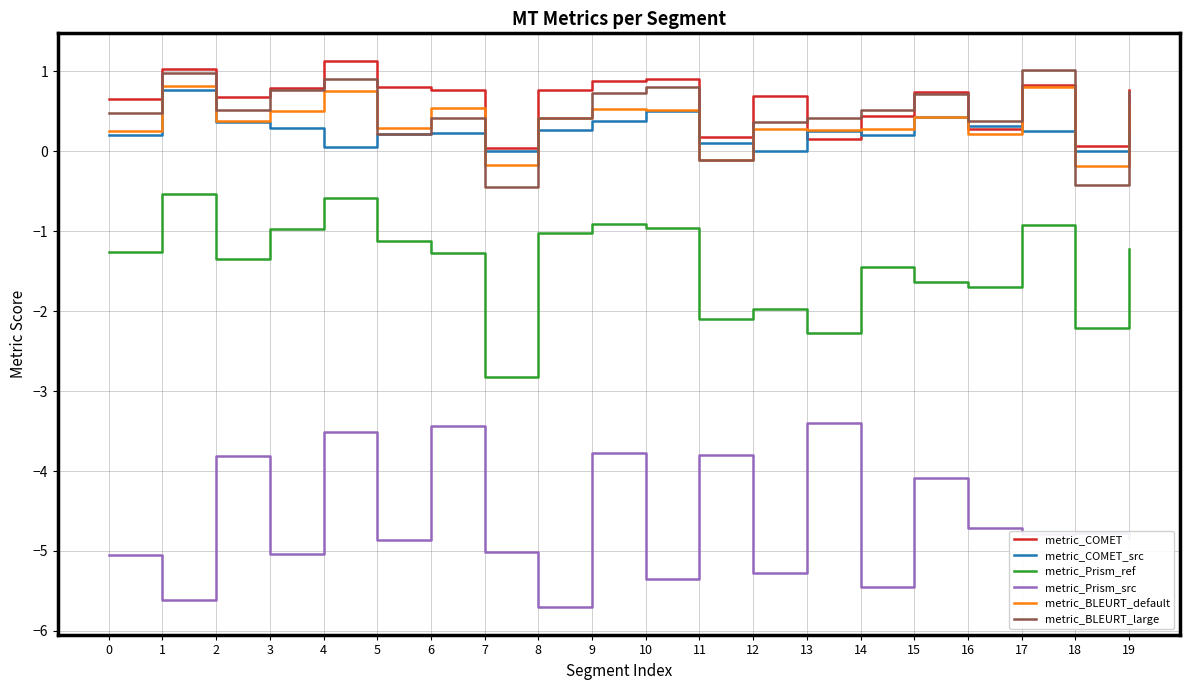

What is the highest value of the metric_BLEURT_large series?

1.0